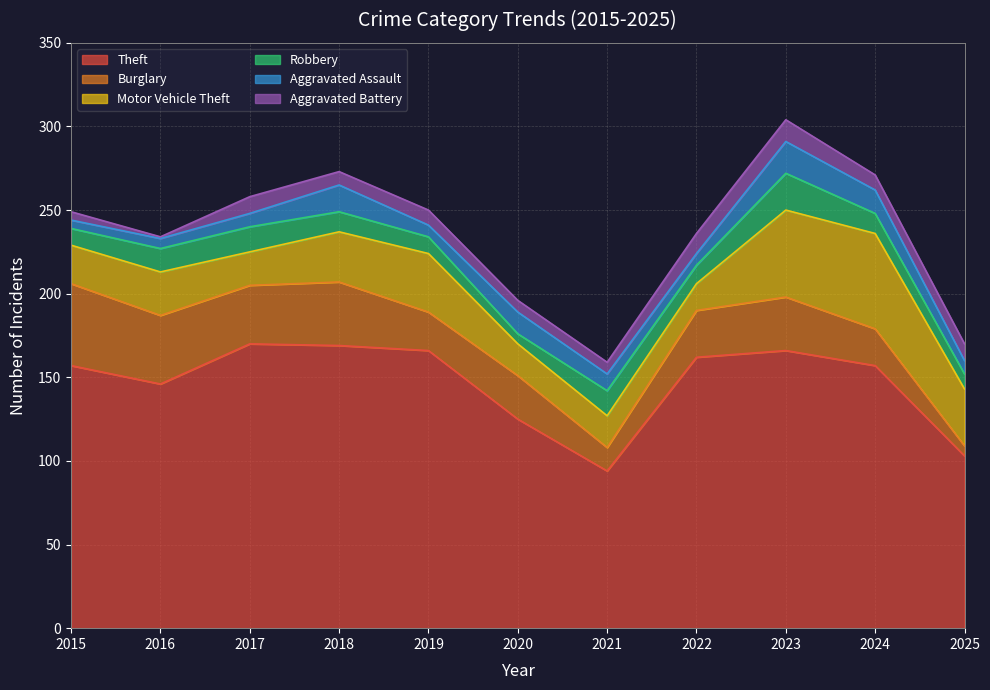

How many distinct data groups are displayed?

6